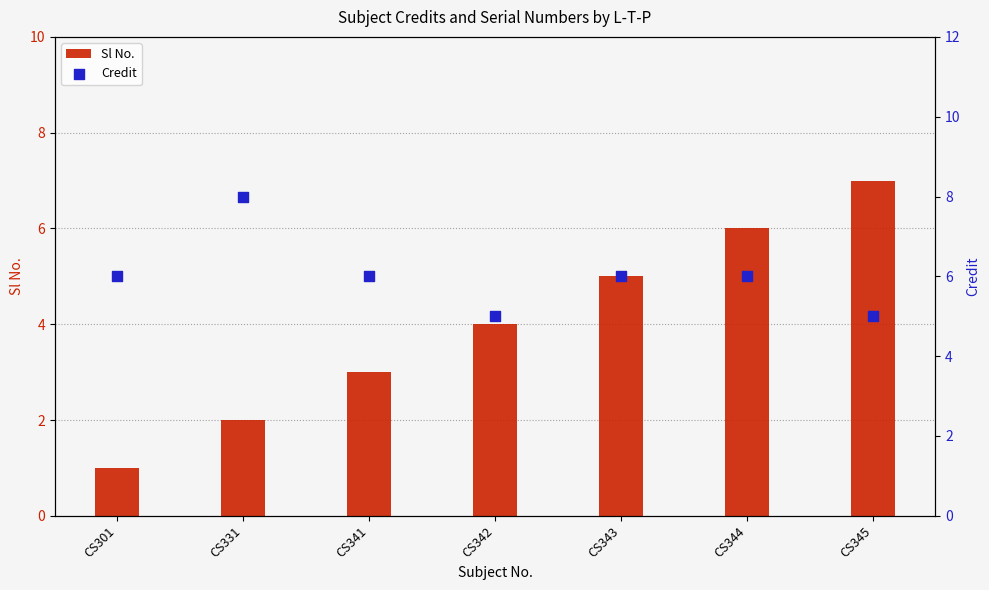

What are all the series names shown in the legend?

Sl No., Credit